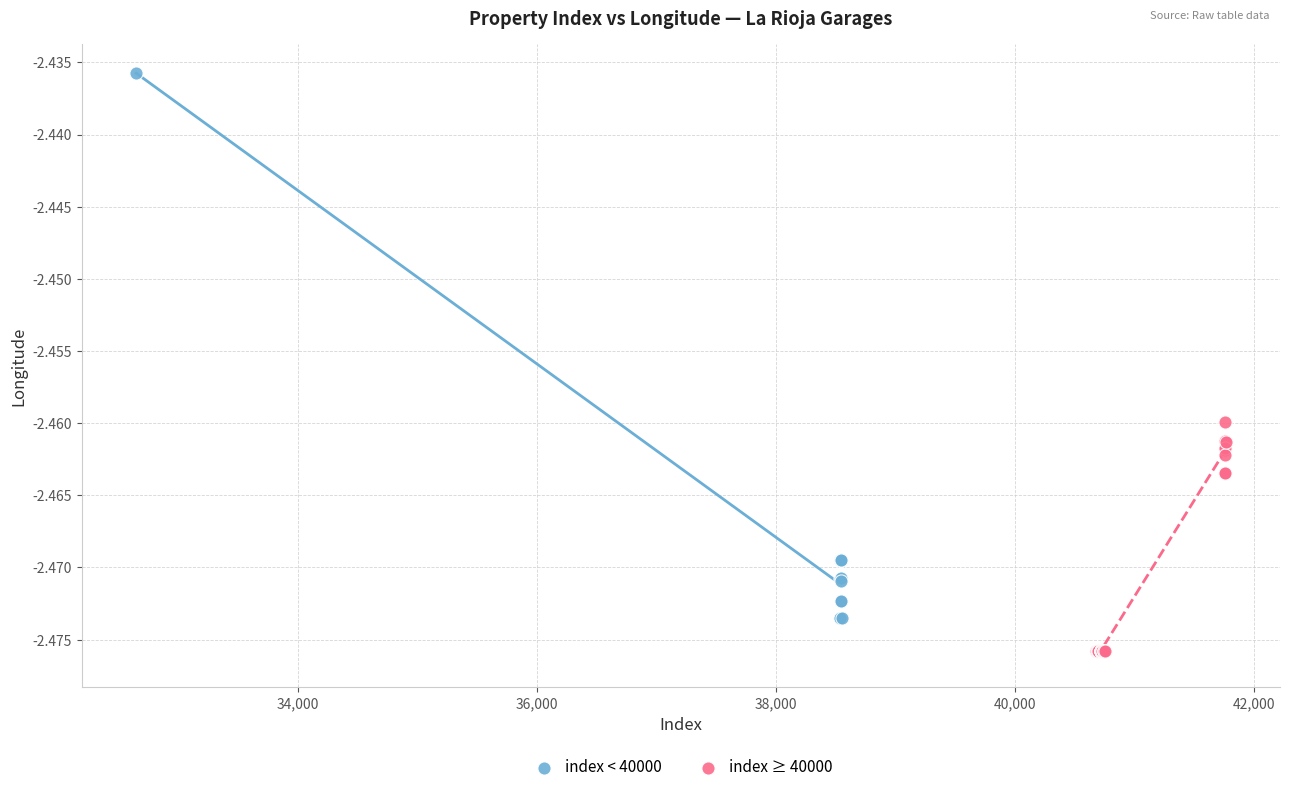

Which series contains the lowest Y value?

index ≥ 40000